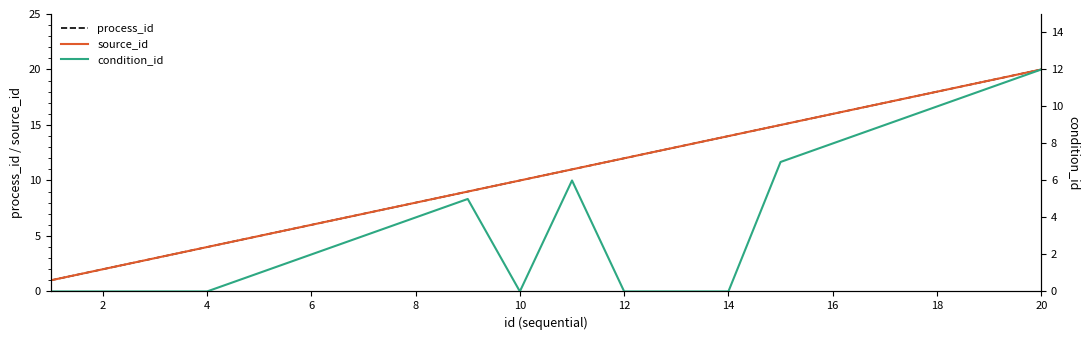

True or false: source_id and process_id intersect in this chart.

False